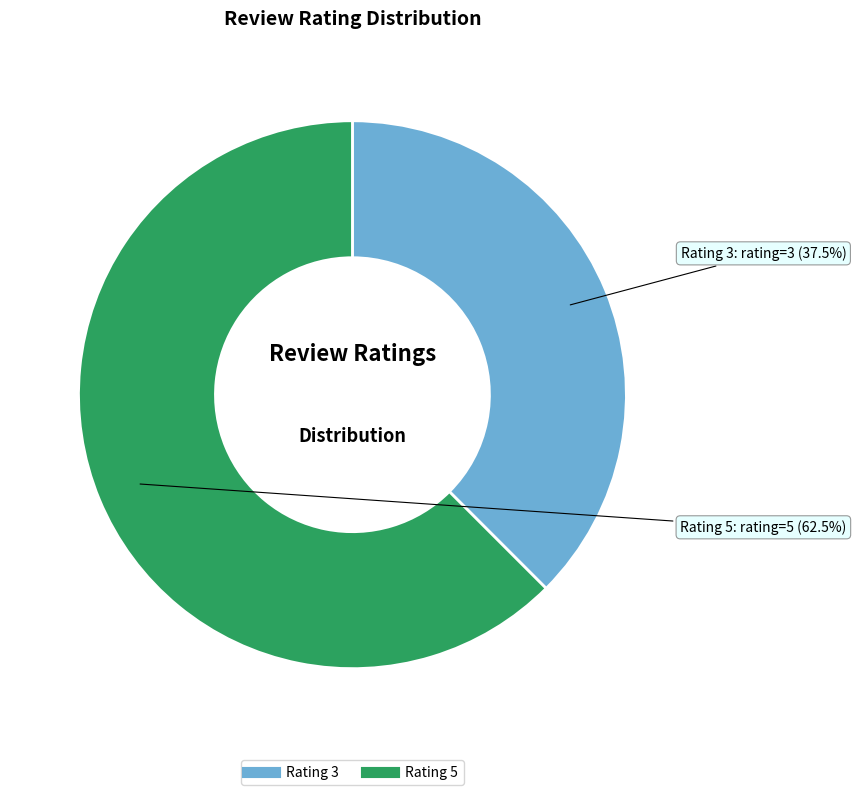

What is the ratio of the value at Rating 5 to the value at Rating 3?

1.7